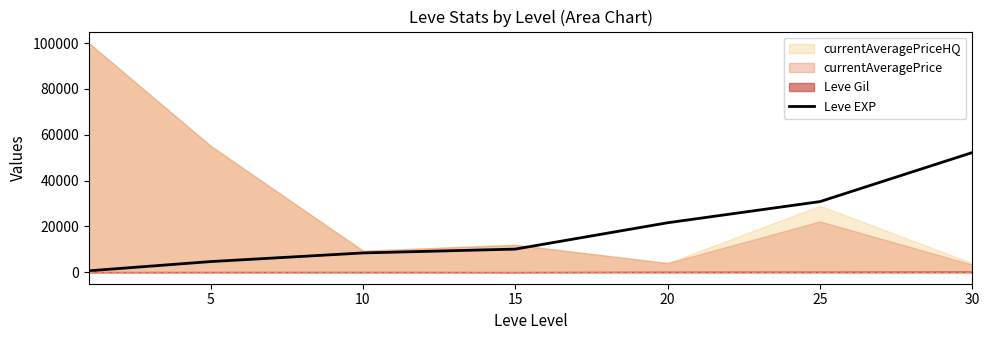

Approximately how many times larger is the value at 5 compared to 20?

0.2